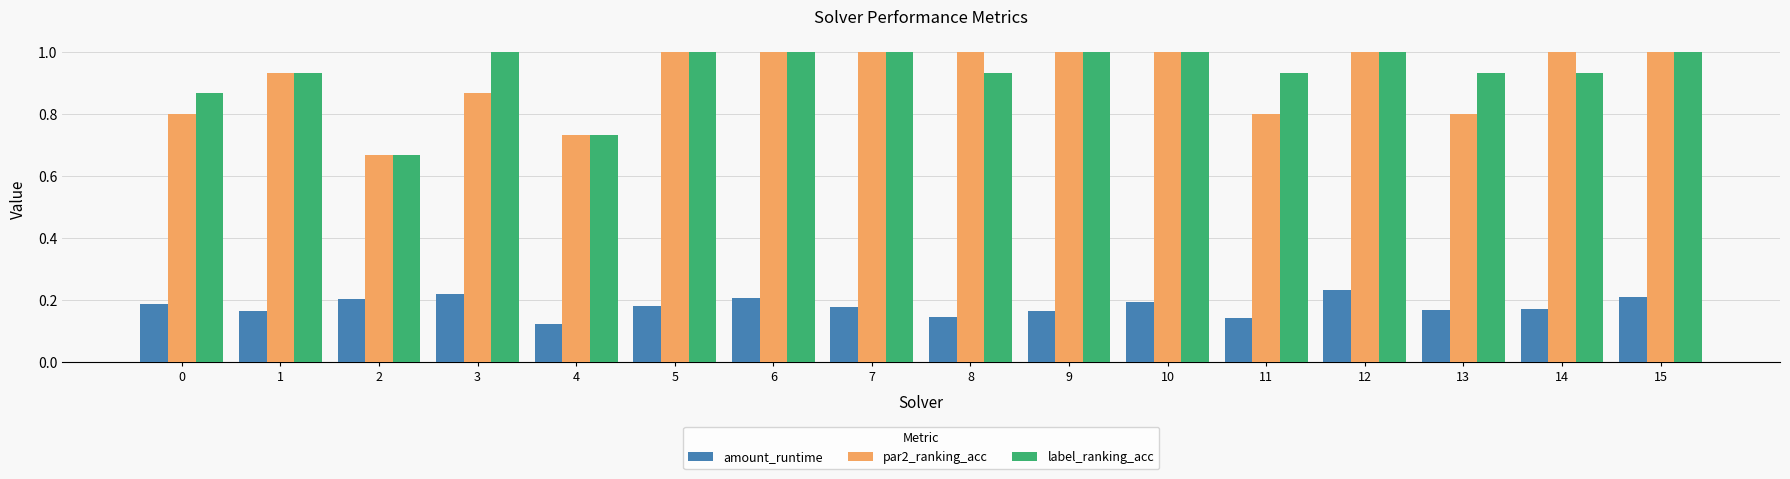

Is it true that par2_ranking_acc equals 1.0 at 10?

True